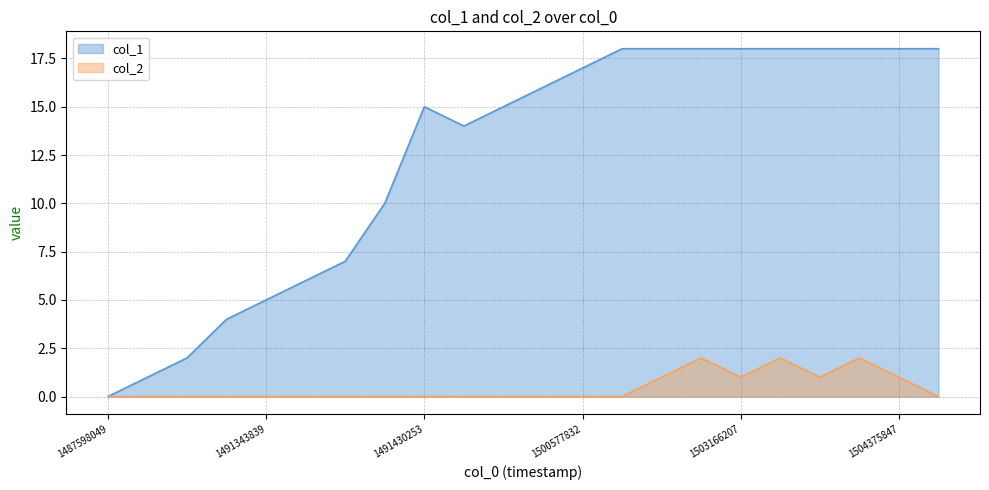

What is the maximum value for col_2?

2